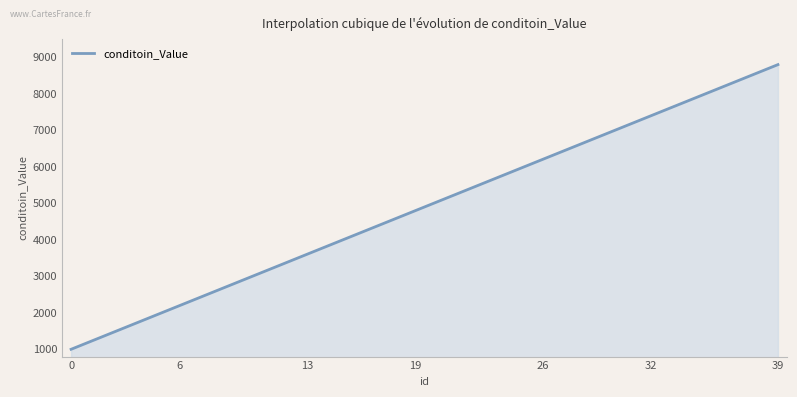

What is the difference between the maximum and minimum values?

7800.0